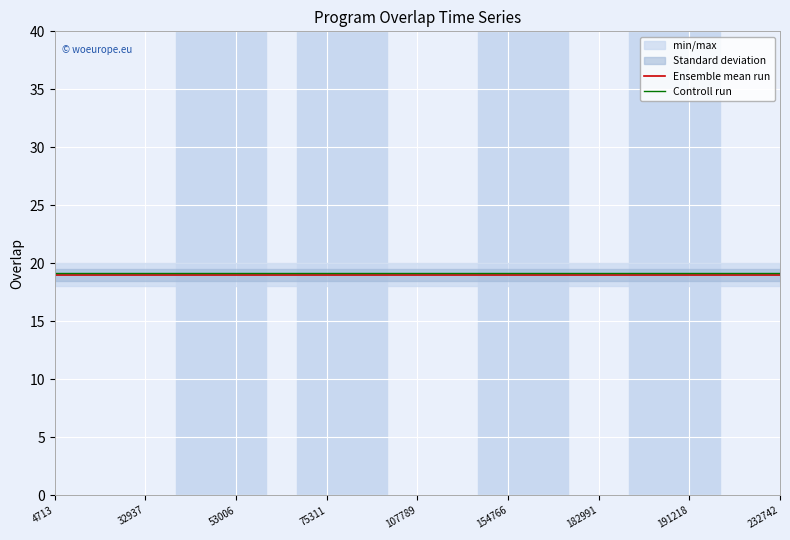

Where is Controll run nearest to the value 19?

4713